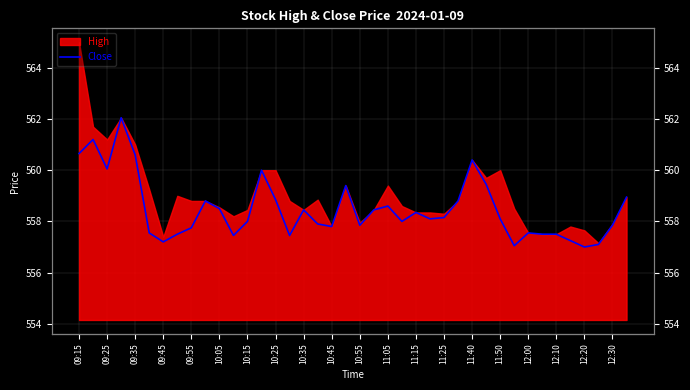

What is the change in value from 10:15 to 12:00?

-0.5